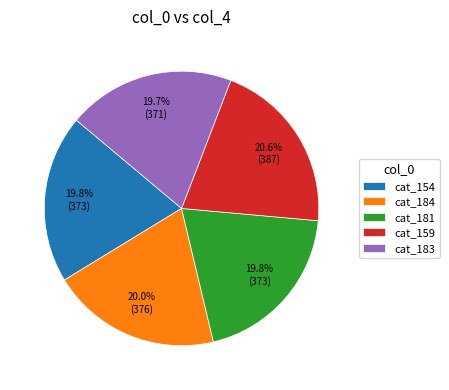

Is there any slice that represents more than half of the pie?

No